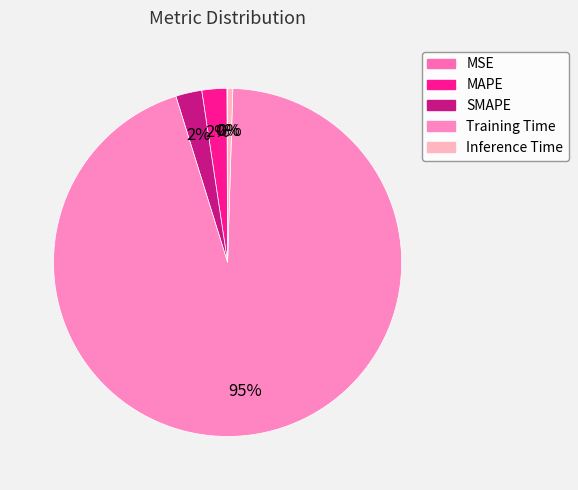

How many slices are in this pie chart?

5